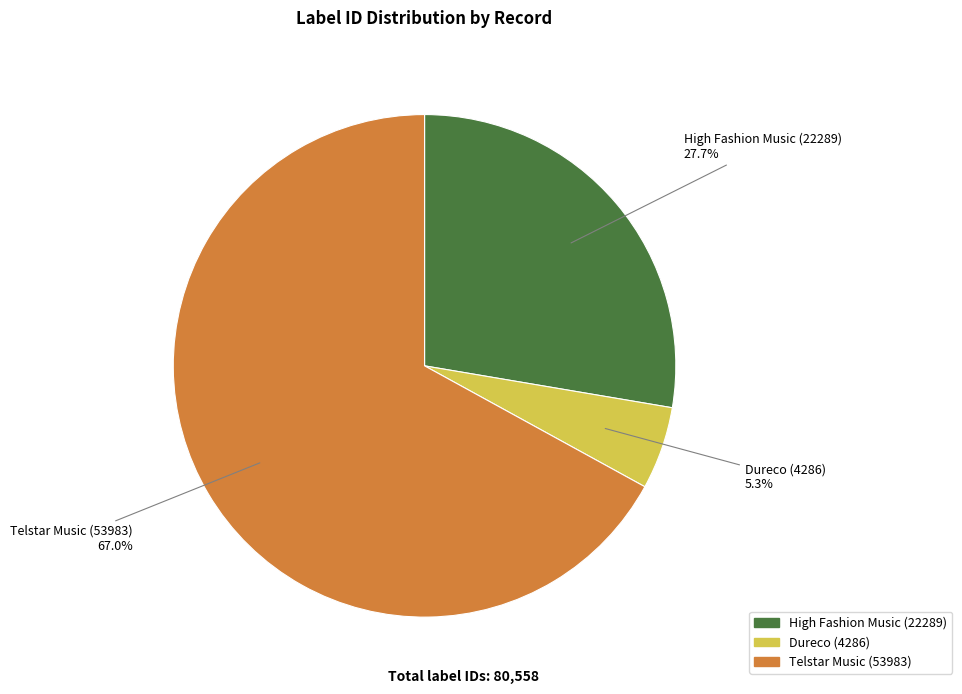

Rank the categories by value from lowest to highest.

Dureco (4286), High Fashion Music (22289), Telstar Music (53983)